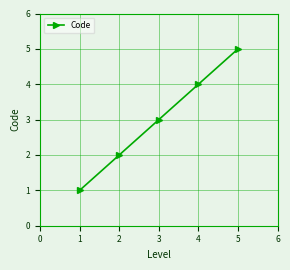

List the labels in order of value, largest first.

5, 4, 3, 2, 1